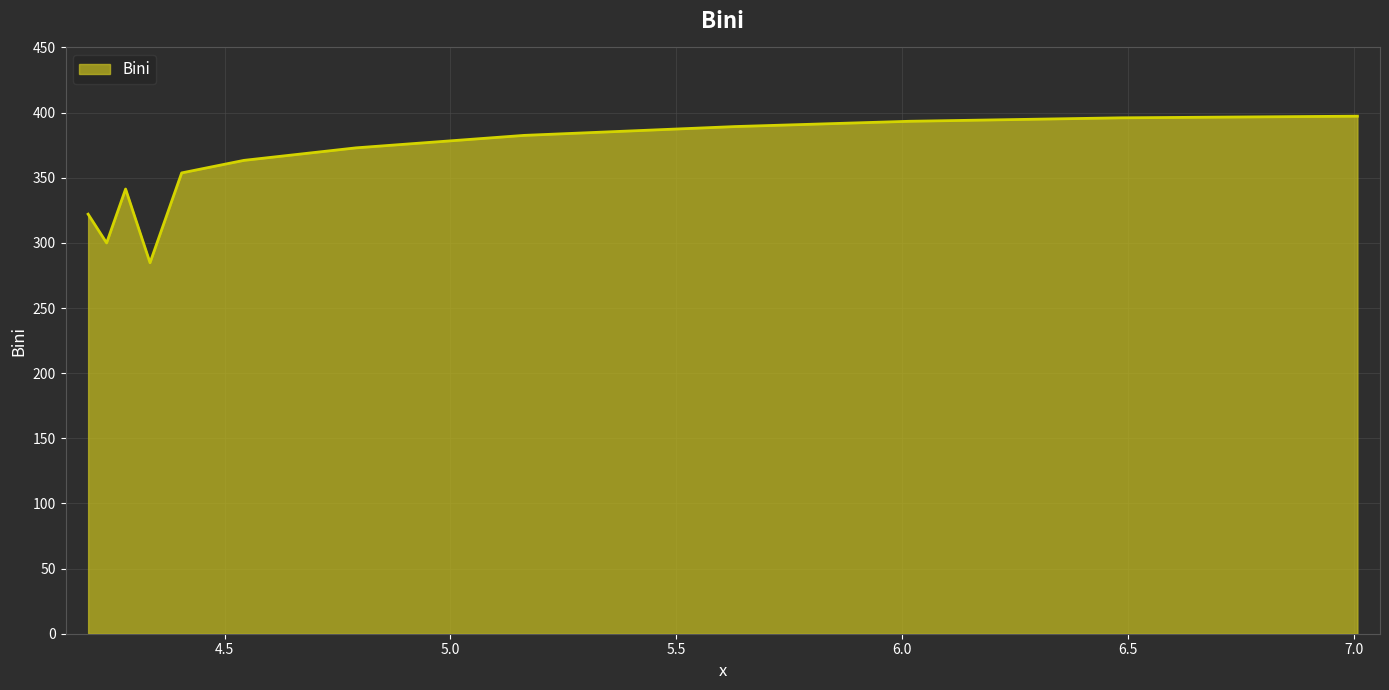

What is the minimum value shown in the chart?

284.8